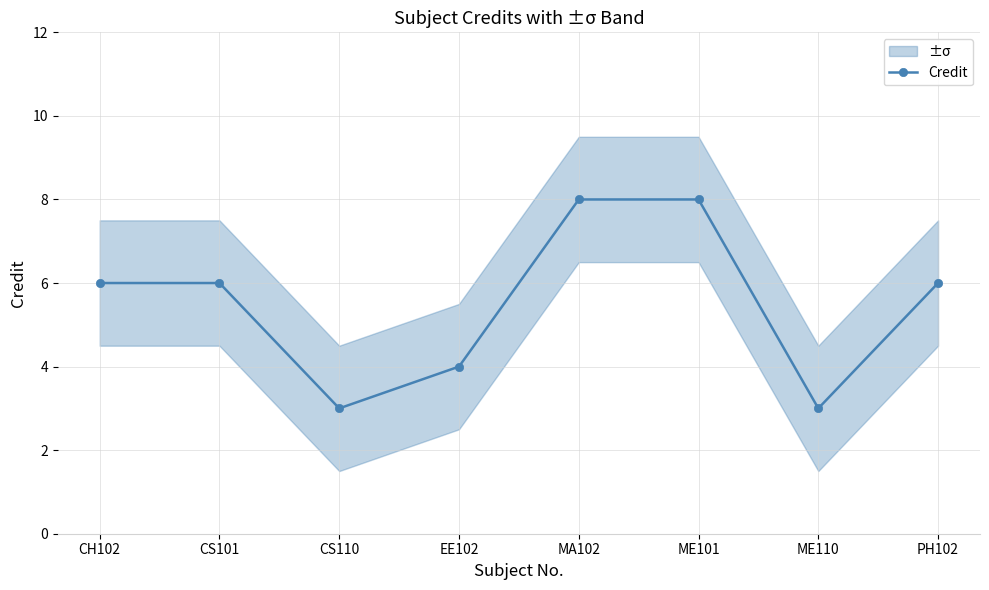

What is the ratio of the value at EE102 to the value at CS110?

1.3